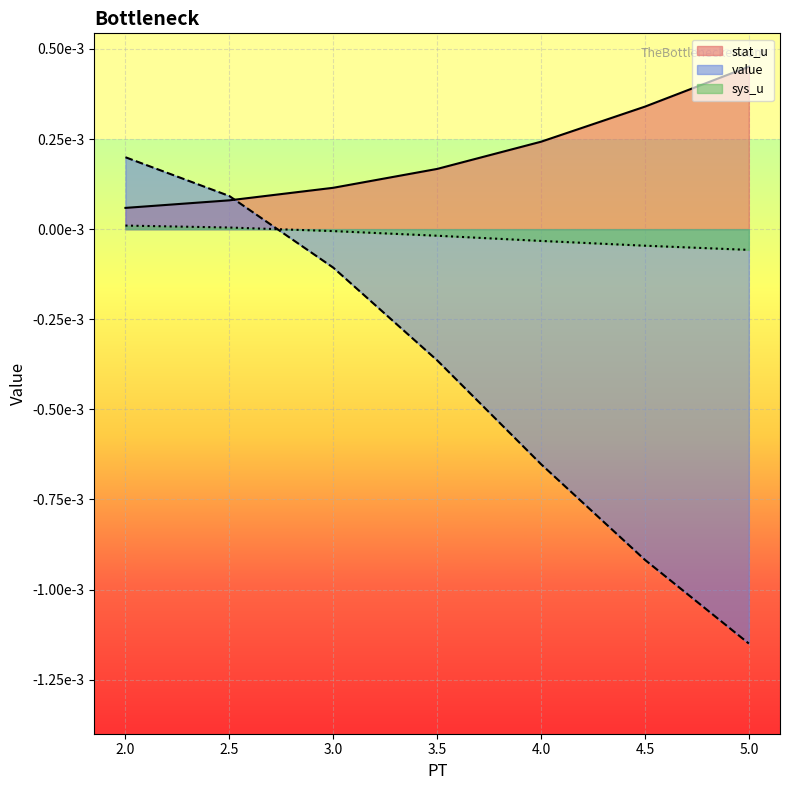

Which series has the largest total across all categories?

stat_u